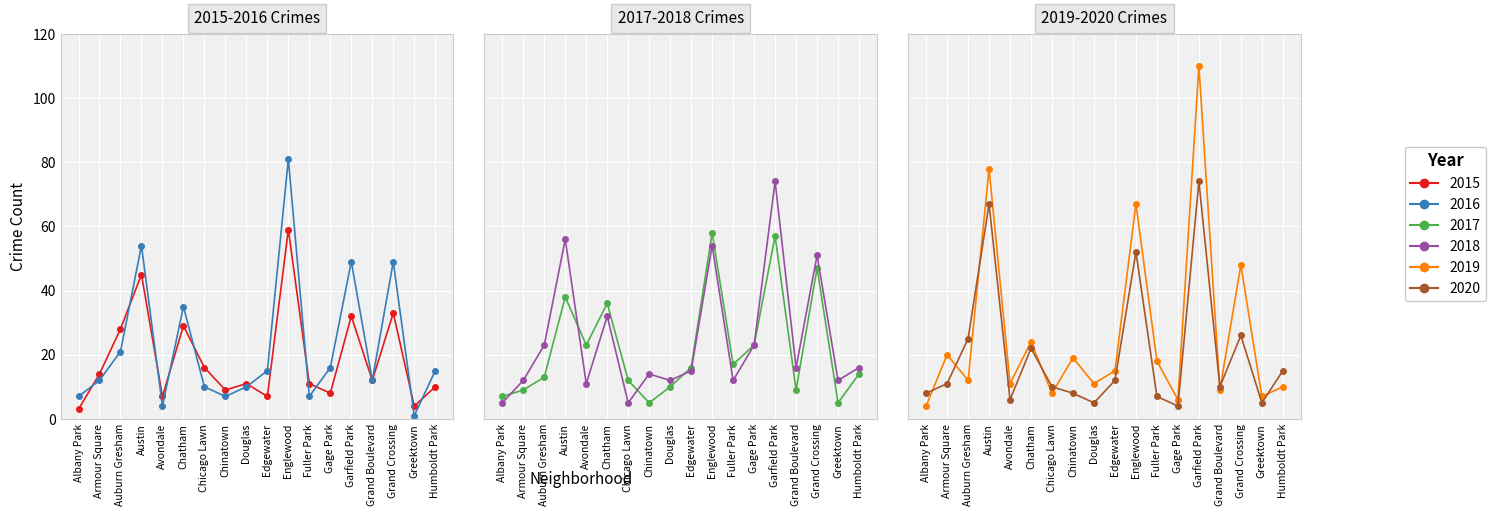

What is the difference between the maximum and minimum values in the 2017 series?

53